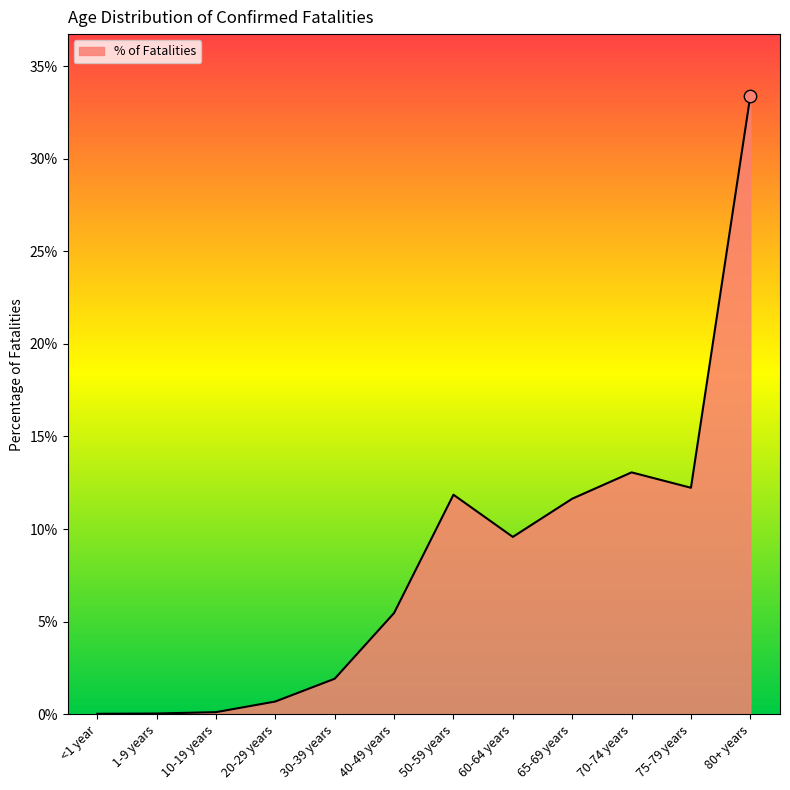

Between 60-64 years and 65-69 years, which is larger?

65-69 years